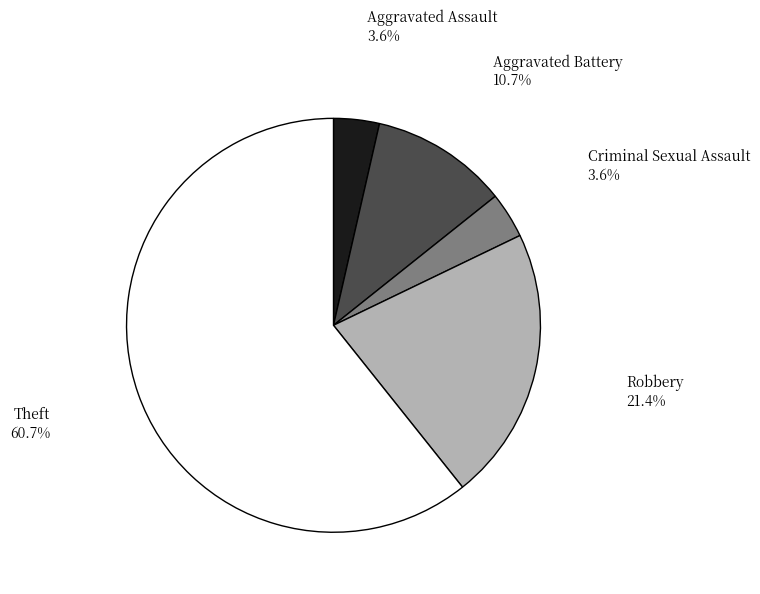

Which category has the biggest portion of the pie?

Theft